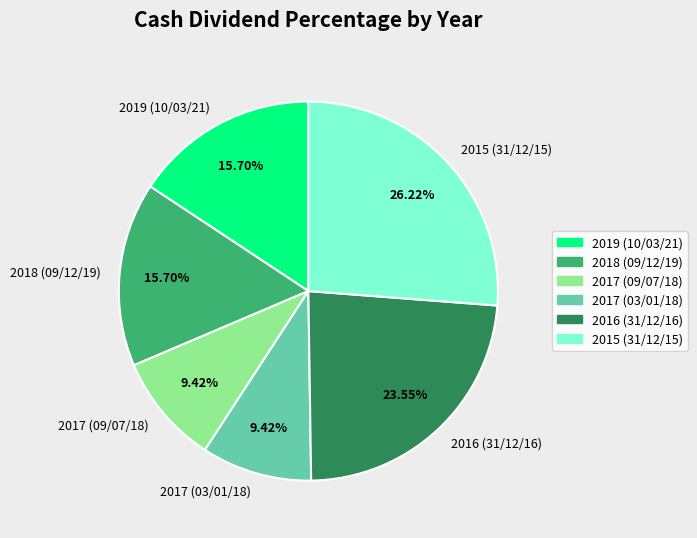

What percentage is the 2016 (31/12/16) slice, to the nearest percent?

24%